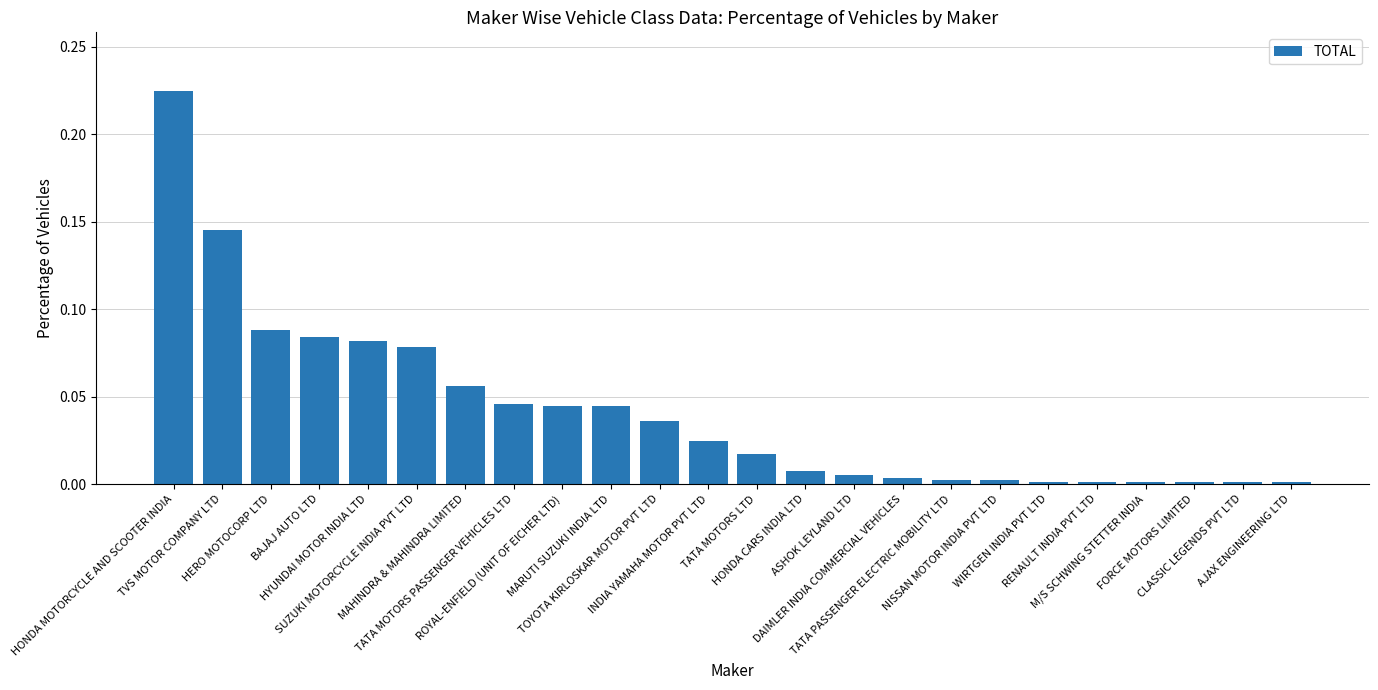

What is the difference between the maximum and minimum values?

0.2